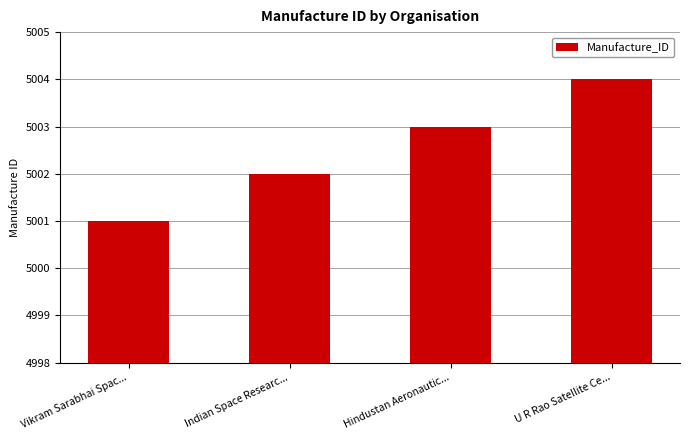

How many values are below 5003?

2